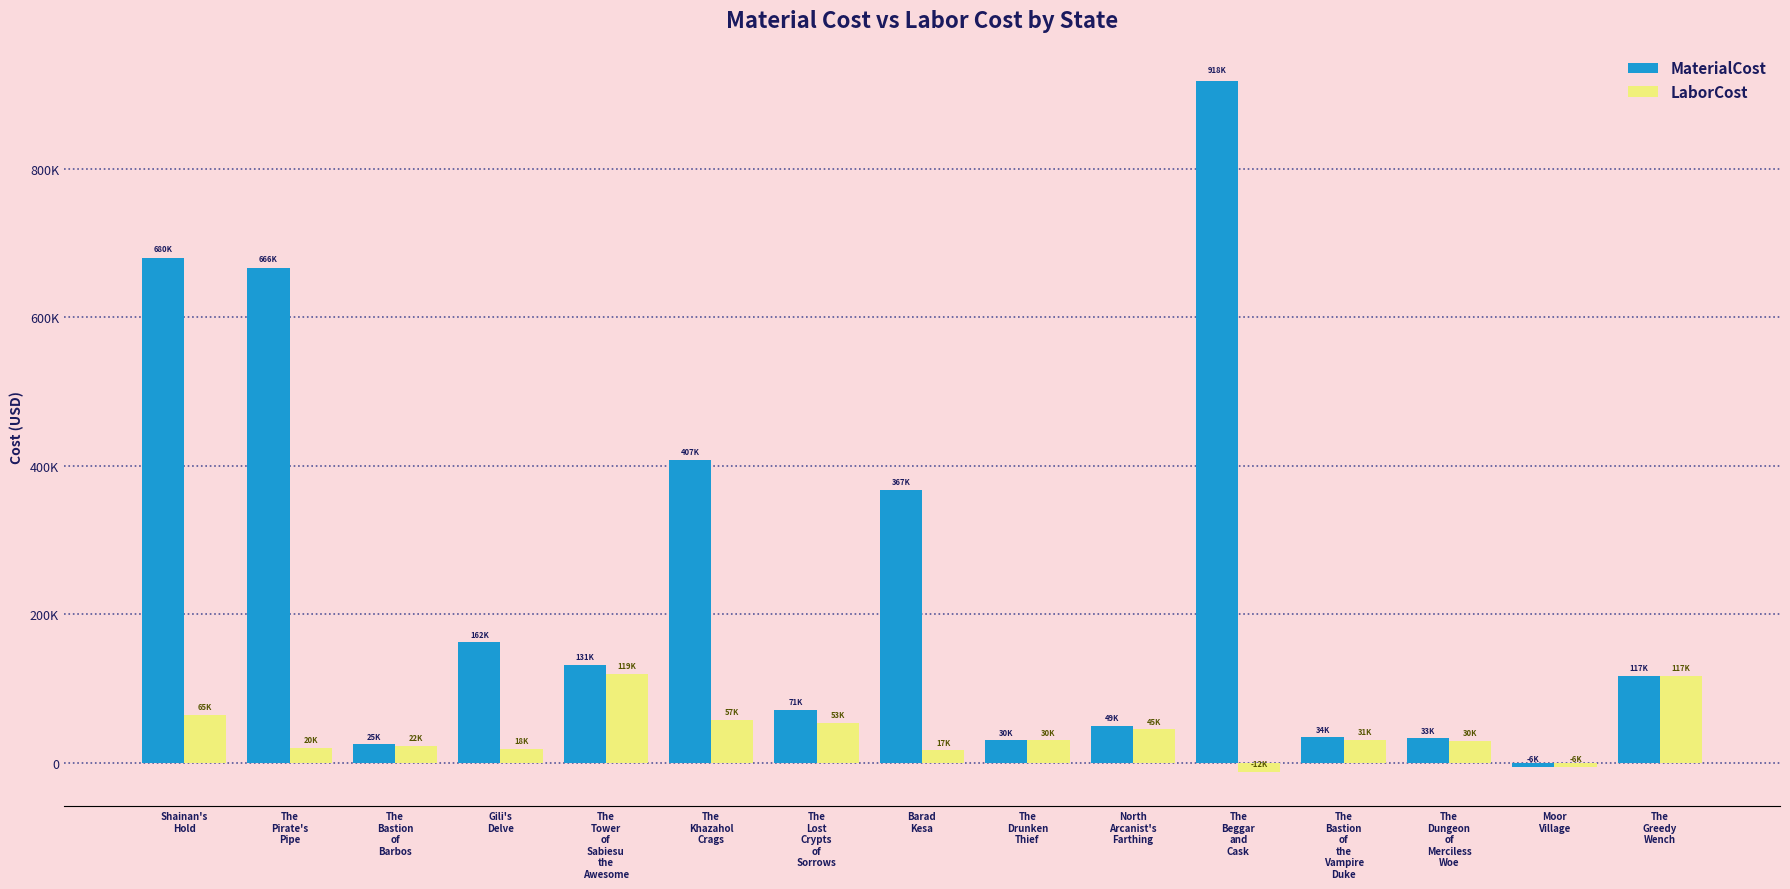

Is it true that MaterialCost equals 233837.3 at Gili's
Delve?

False